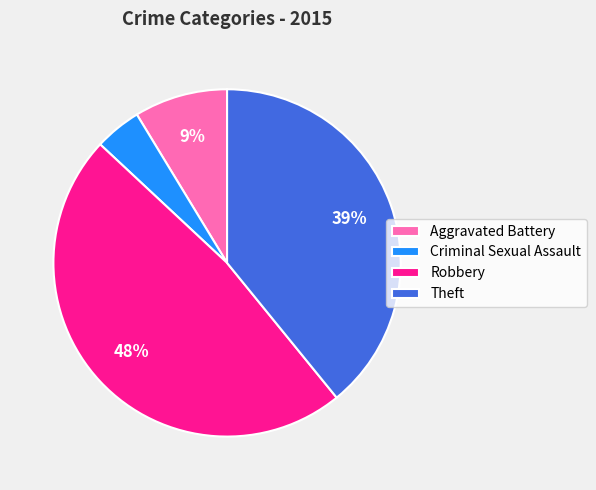

True or false: Robbery accounts for 48% of the total.

True